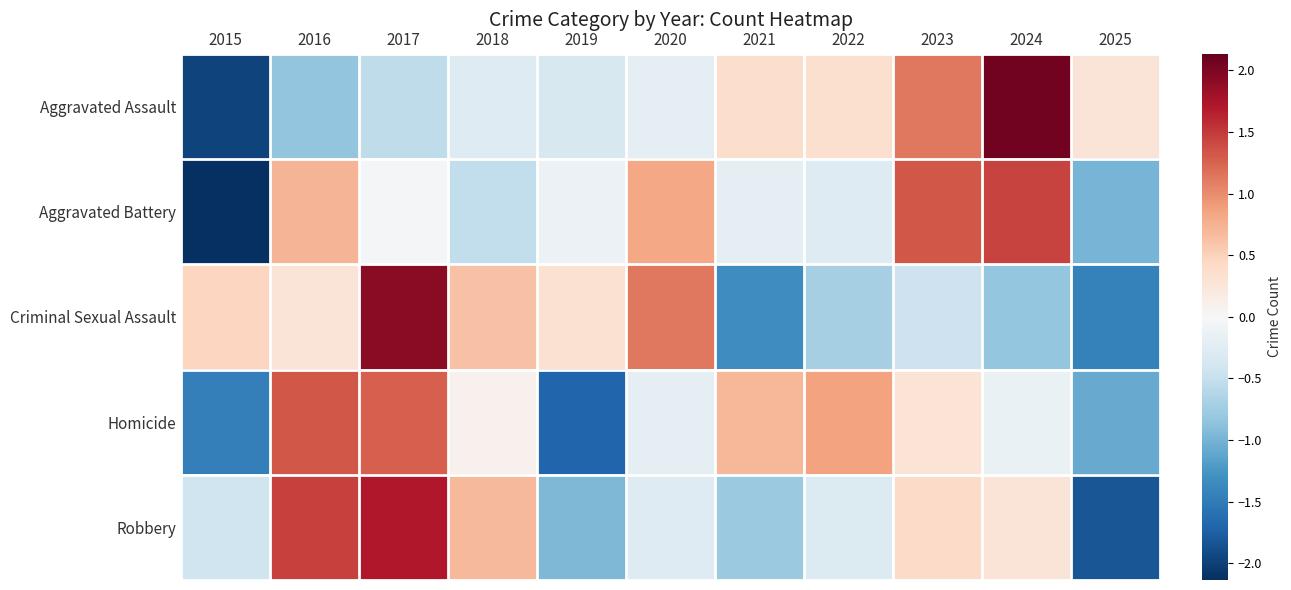

Between 2017 and 2022, which series saw the biggest shift?

Criminal Sexual Assault